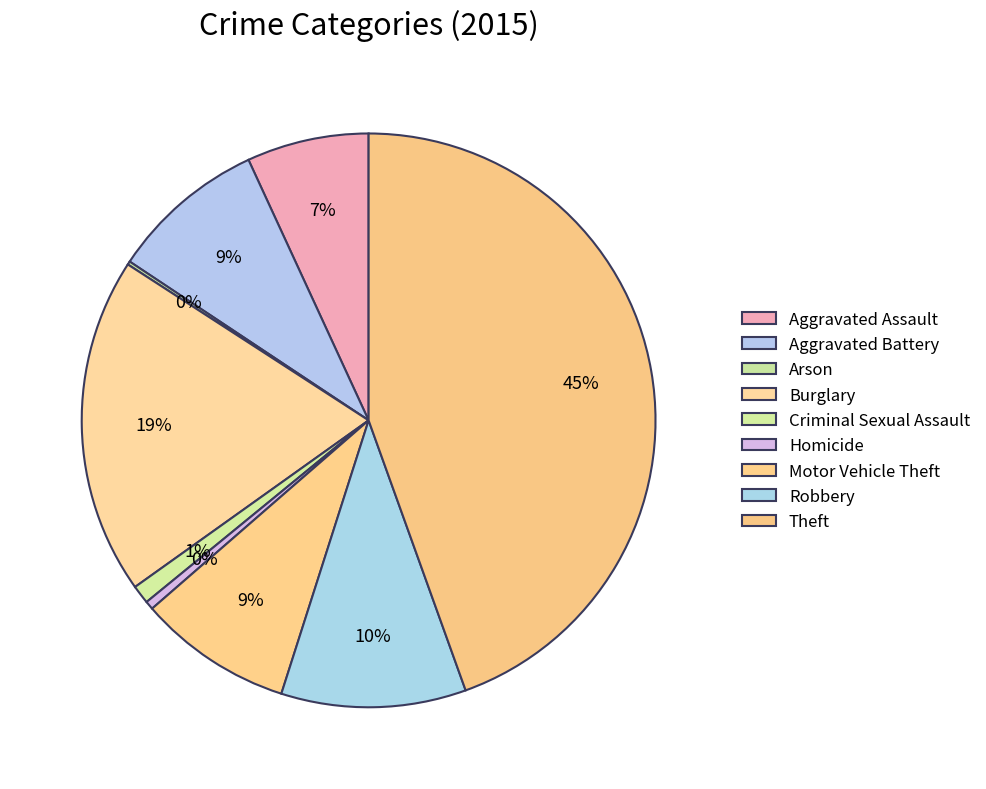

How many segments does this pie chart have?

9